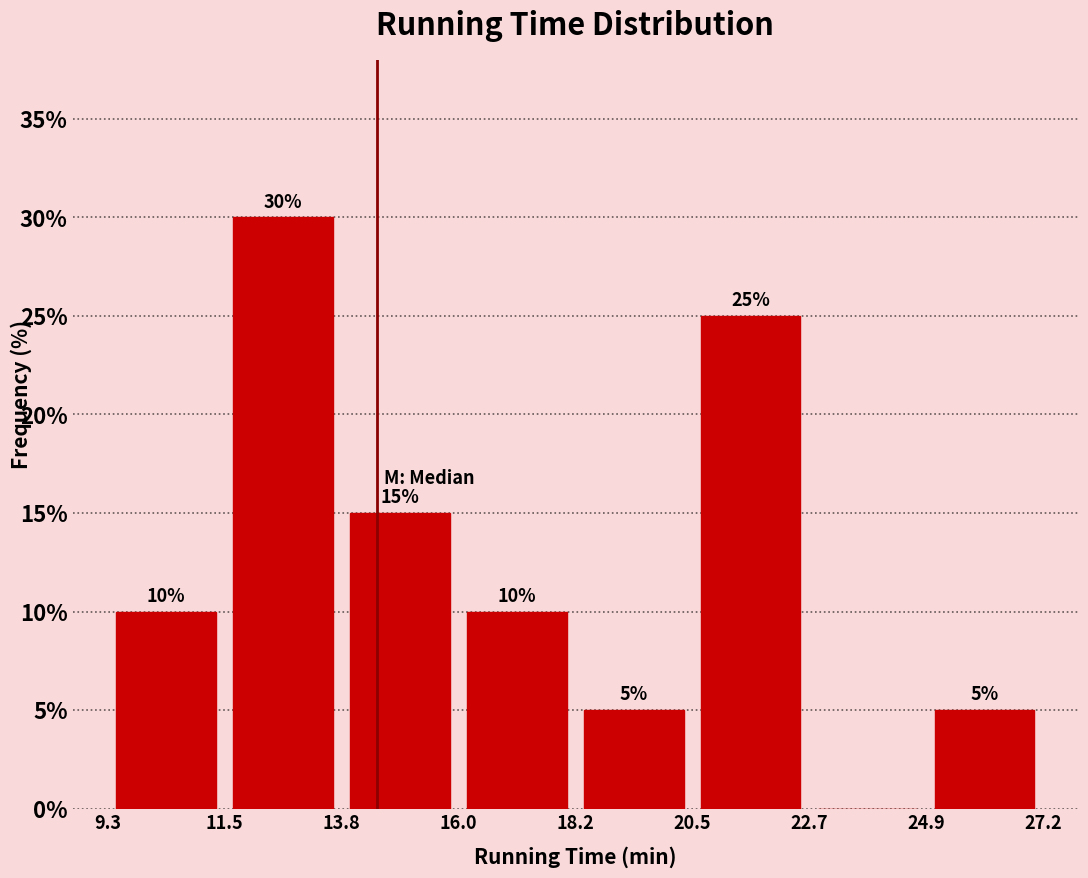

Over which range of the x-axis is the bar tallest?

11.5 to 13.8